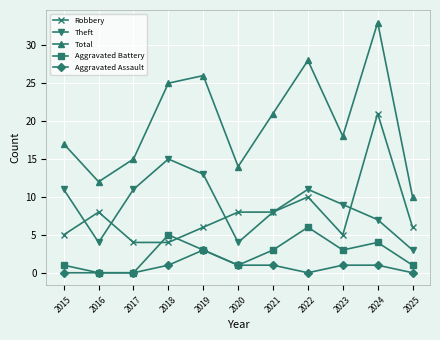

Count the number of data series in this chart.

5